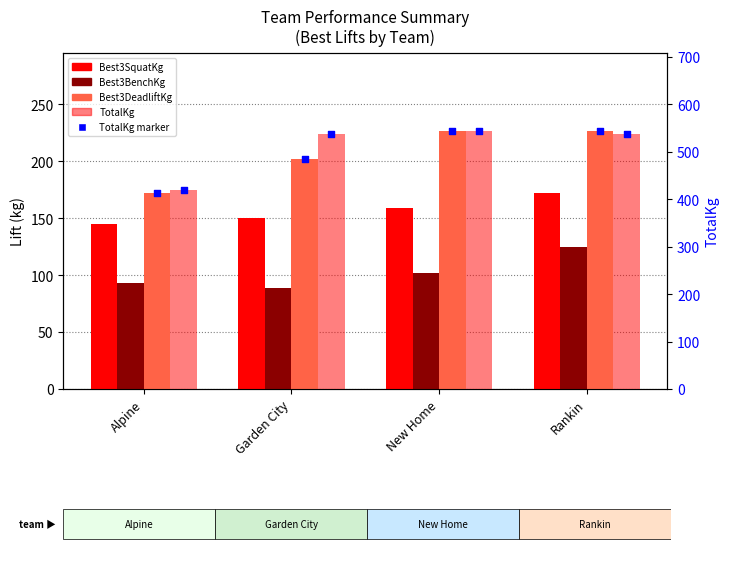

At how many categories does at least one series exceed 420?

3